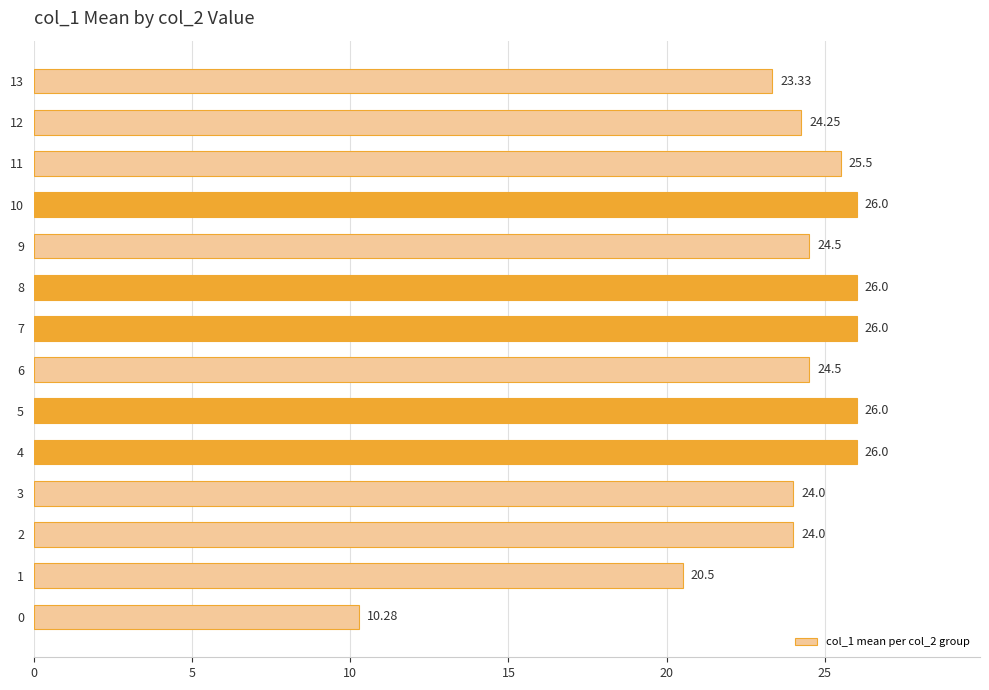

What is the greatest value displayed?

26.0